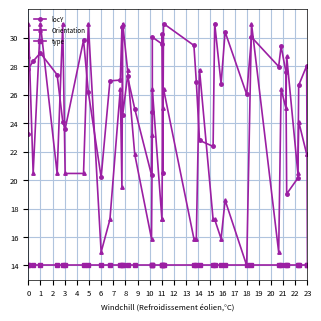

Between which two adjacent categories do locY and Orientation first intersect?

1 and 2